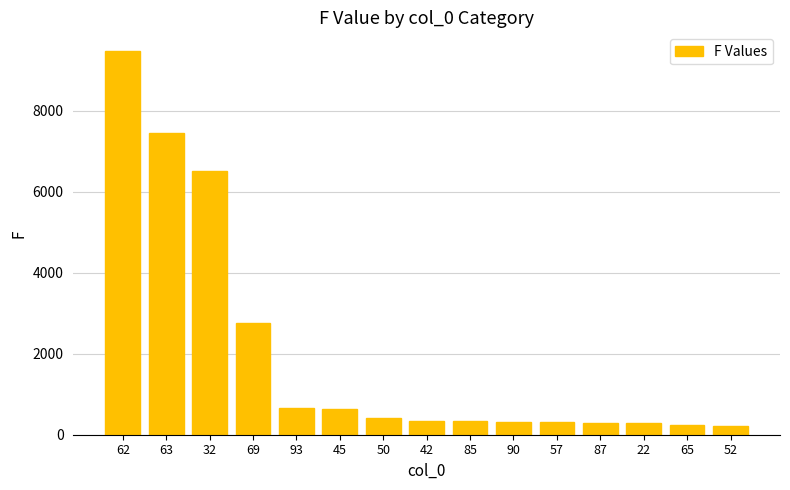

What is the maximum value shown in the chart?

9458